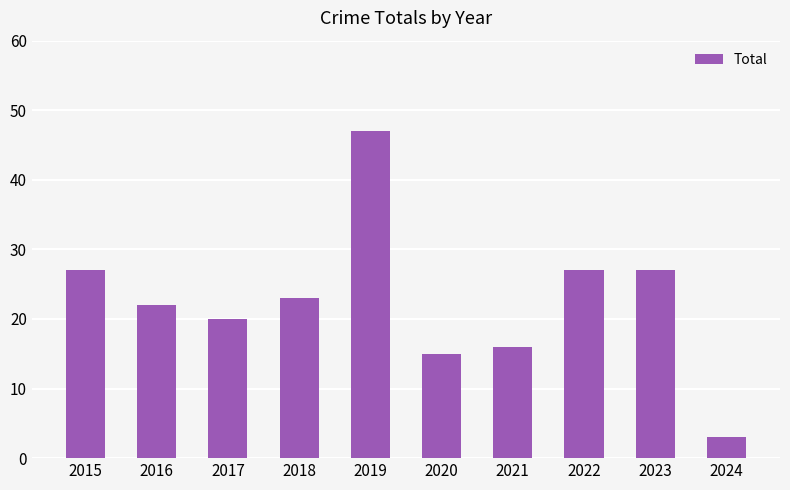

Reading left to right, what are all the values shown in this chart?

27	22	20	23	47	15	16	27	27	3